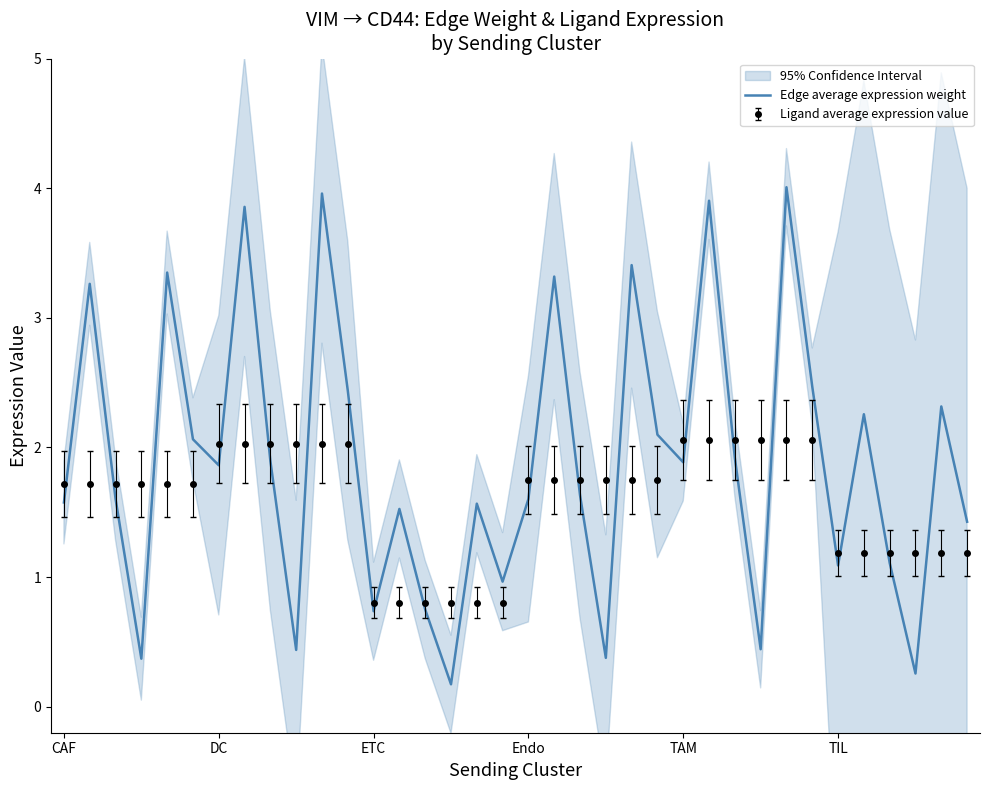

Which category has the lowest value across all series?

15